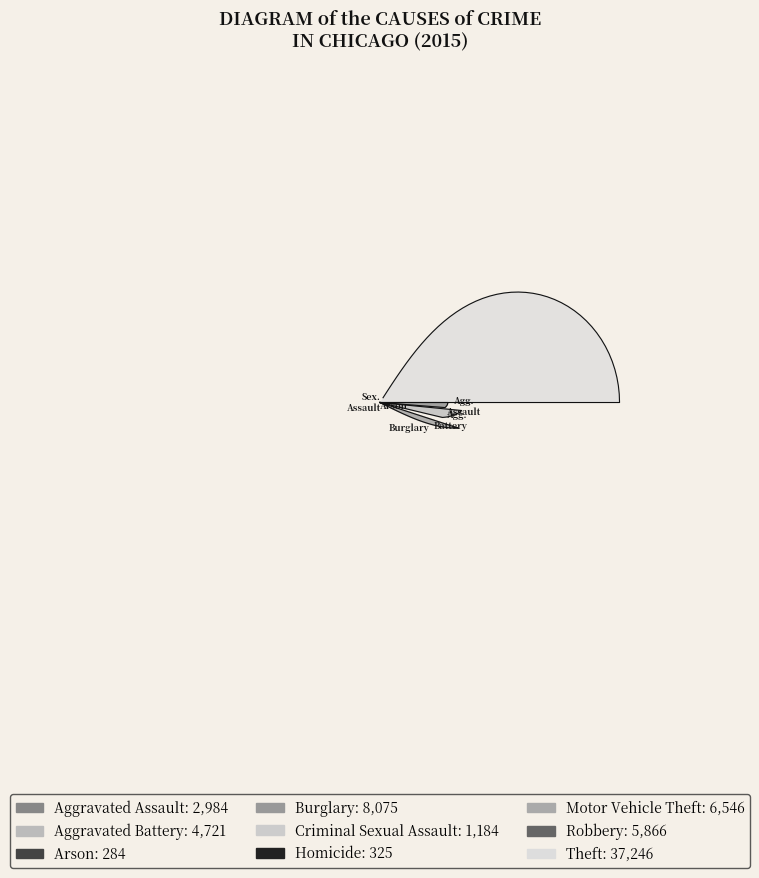

Which category accounts for the majority?

Theft